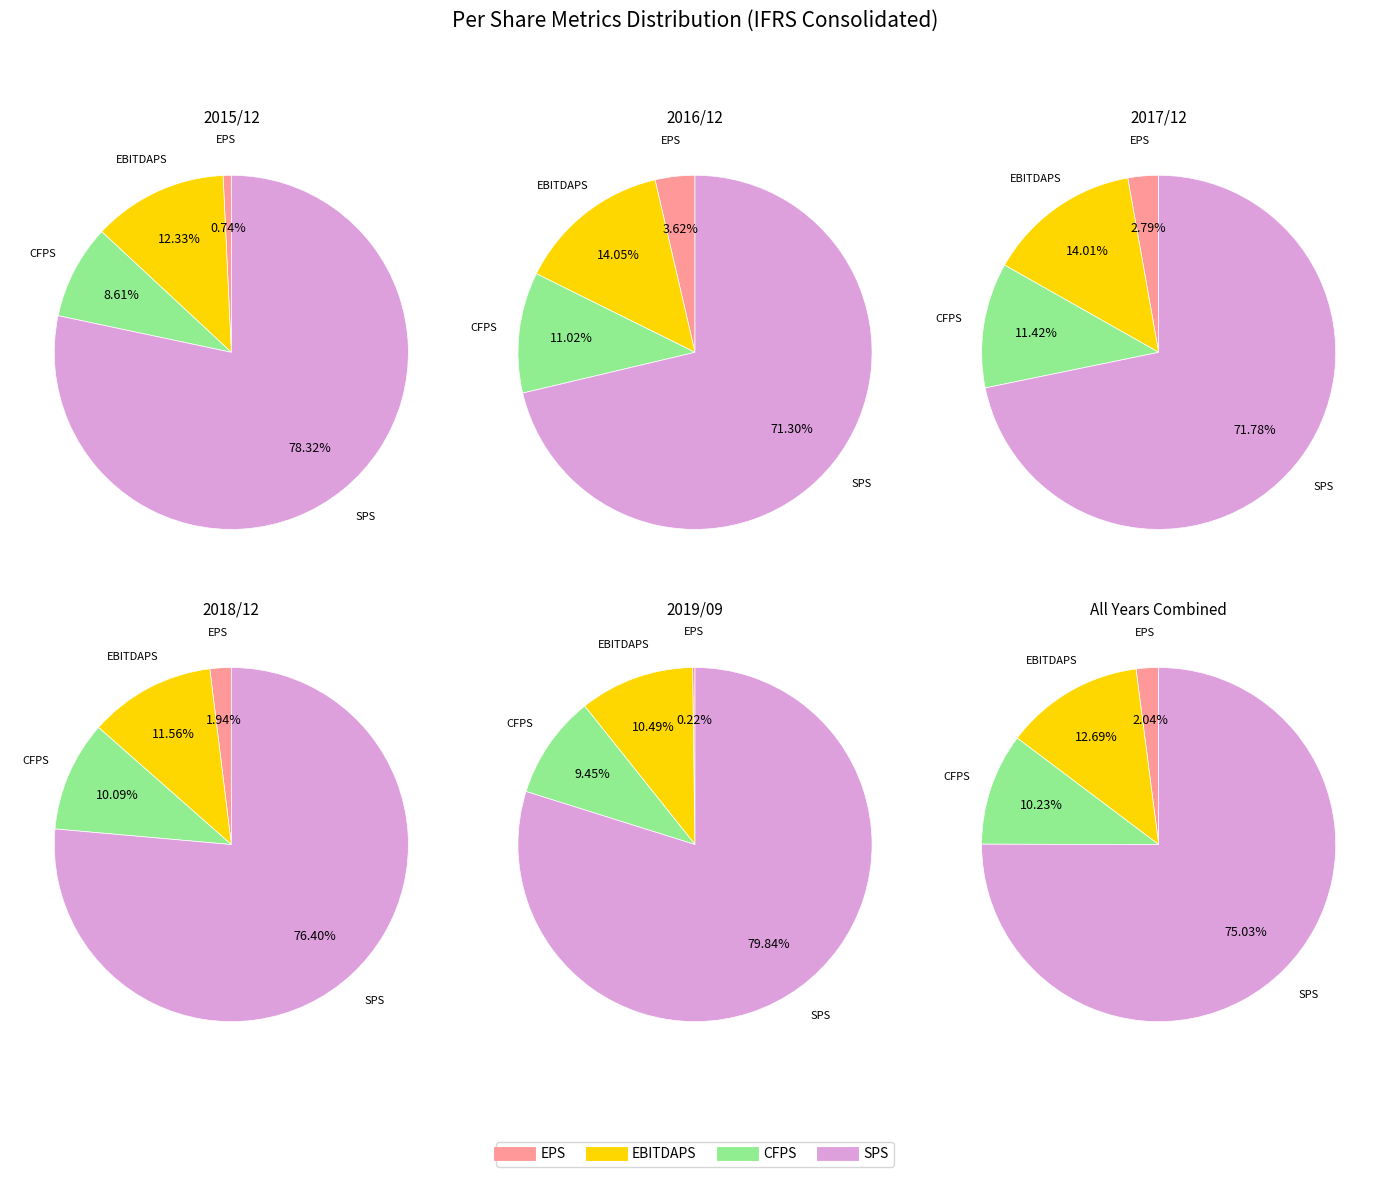

To the nearest percent, what is the combined percentage of 2017/12 and 2015/12?

39%